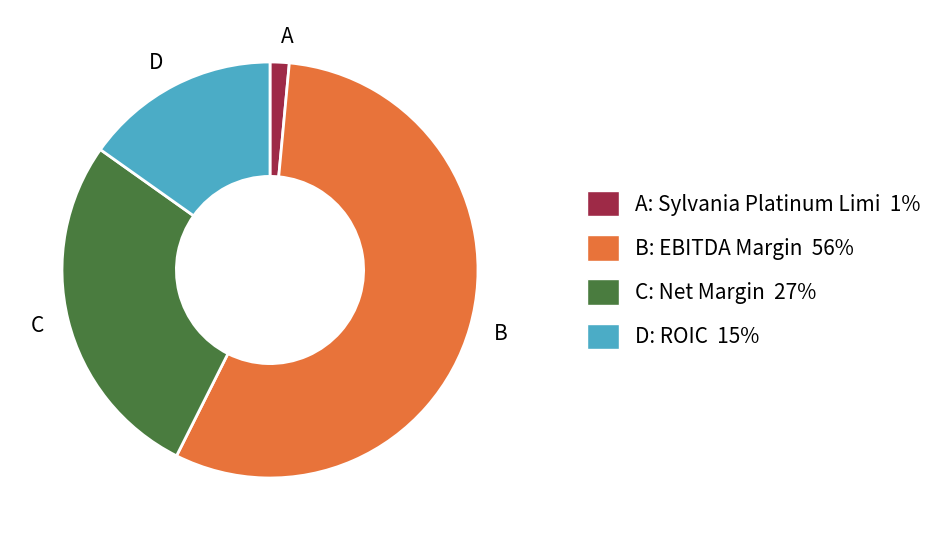

Which has a higher value, D or C?

C